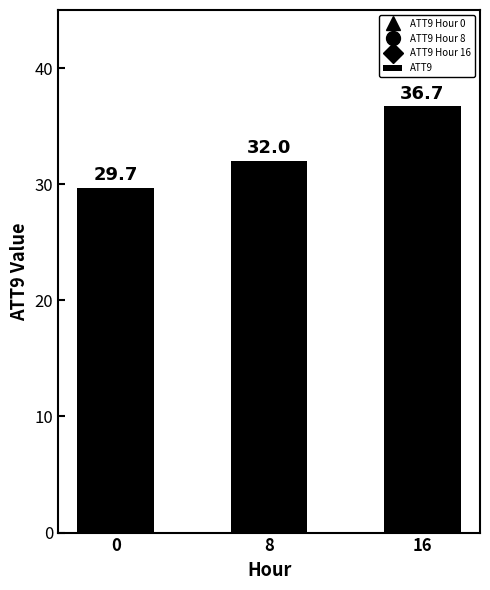

What is the value of the 2nd bar from the left?

32.0